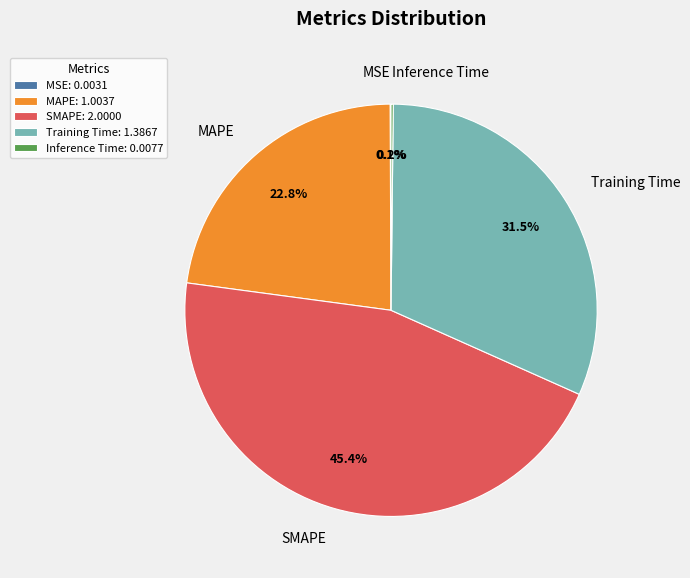

Which has a higher value, SMAPE or Training Time?

SMAPE